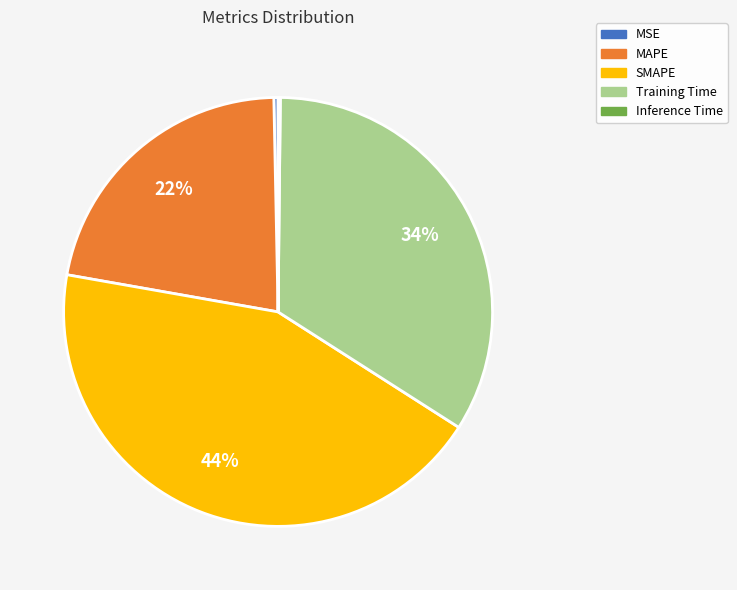

To the nearest percent, what is the average slice percentage?

20%